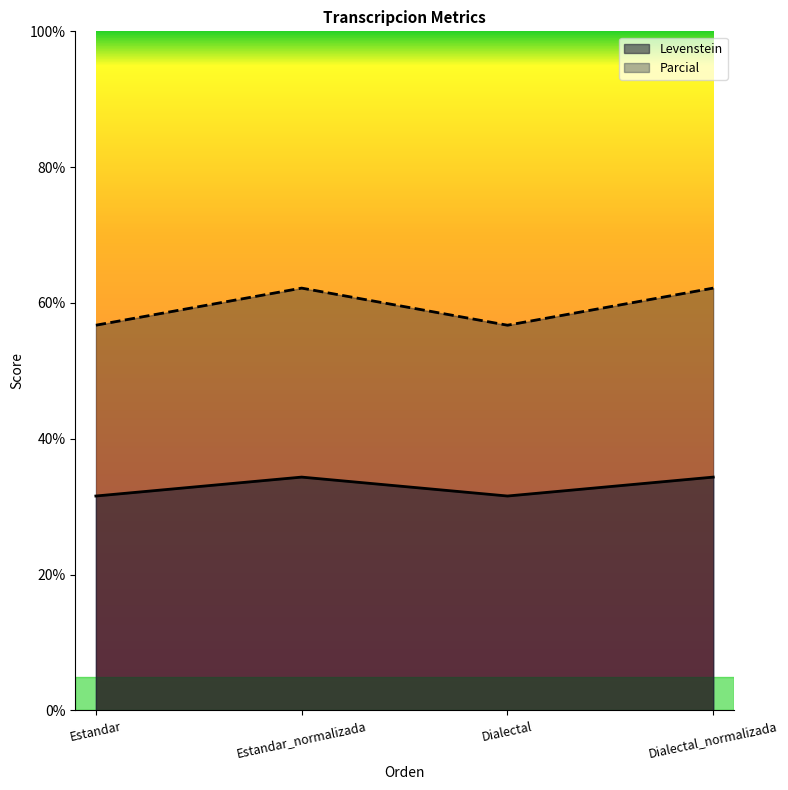

What is the label of the 2nd point from the right?

Dialectal